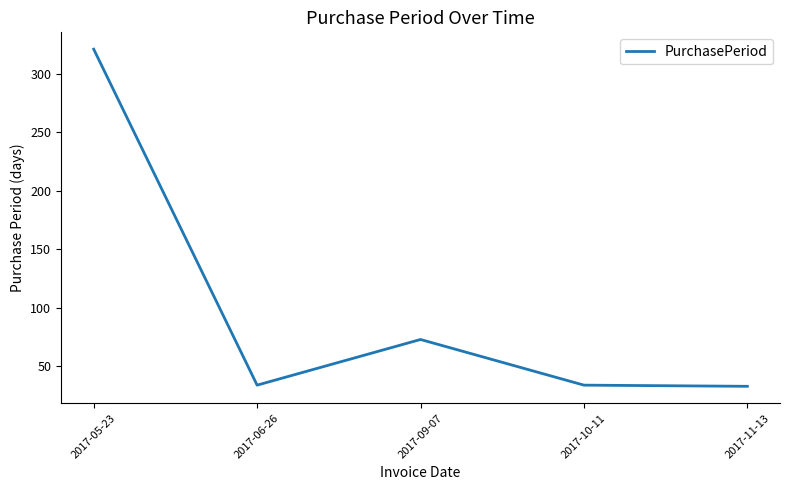

What position from the right is 2017-05-23?

5